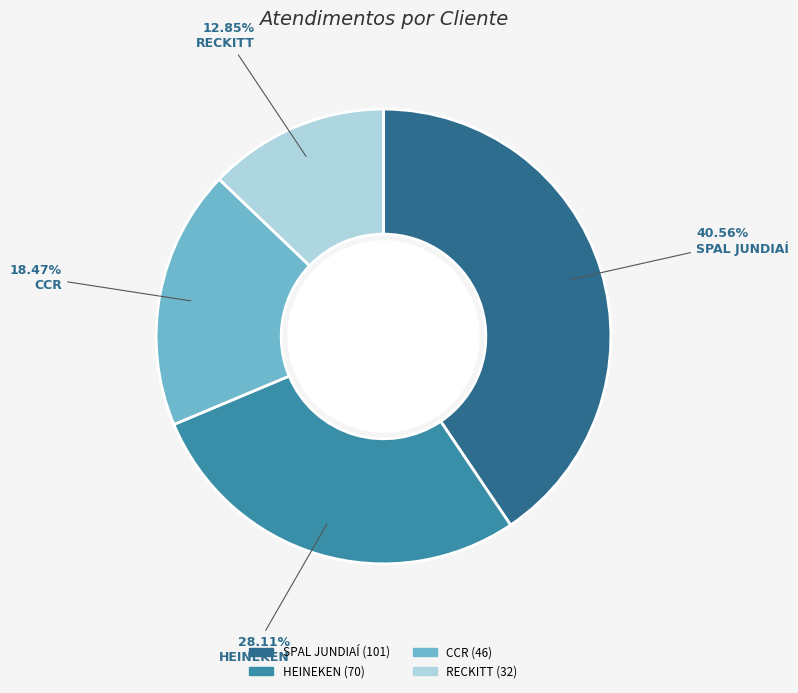

The CCR slice represents 5% of the pie. True or false?

False